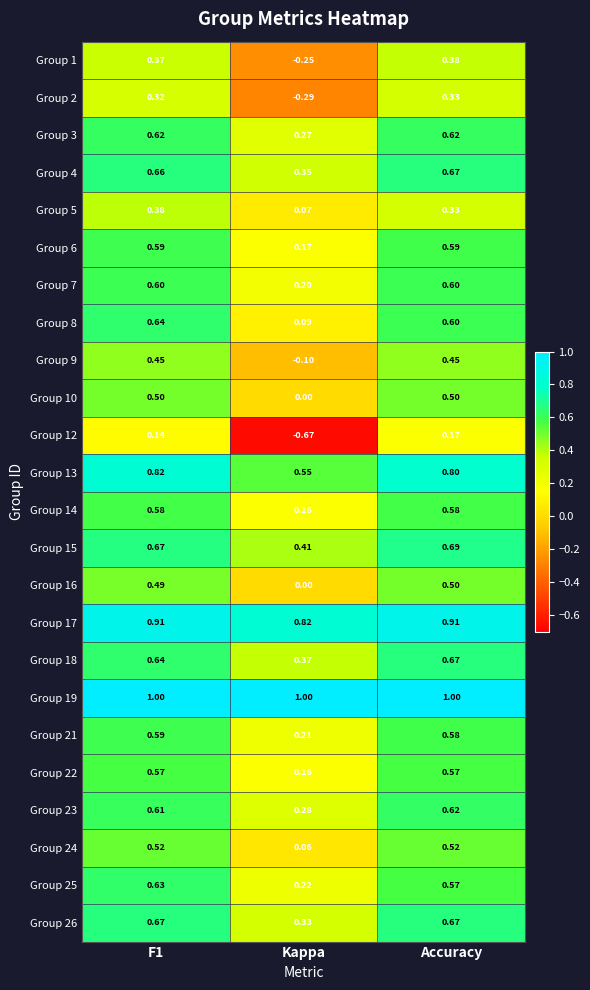

Which series has the widest spread of values?

Group 12